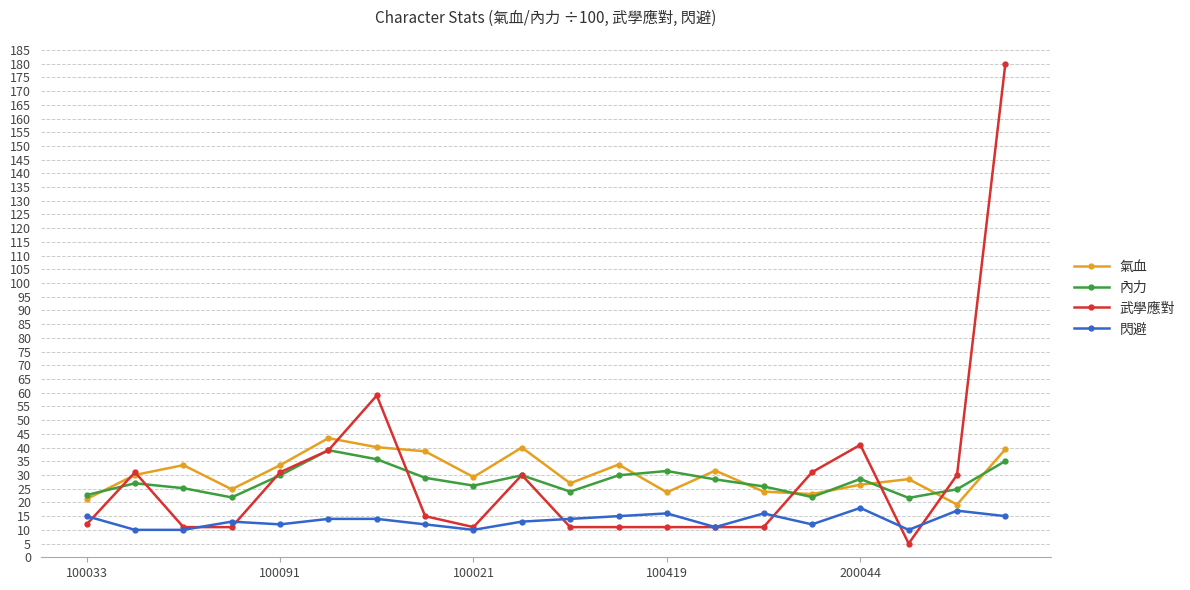

What is the greatest value displayed?

180.0